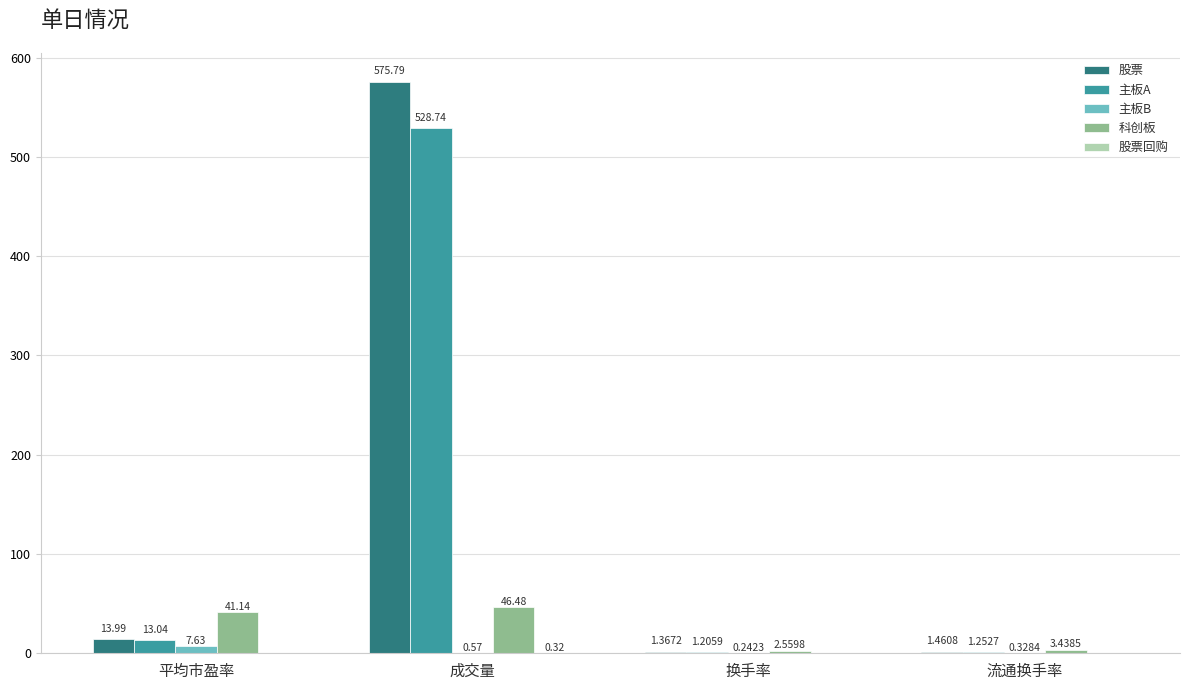

At which label does 主板A first exceed 13?

平均市盈率